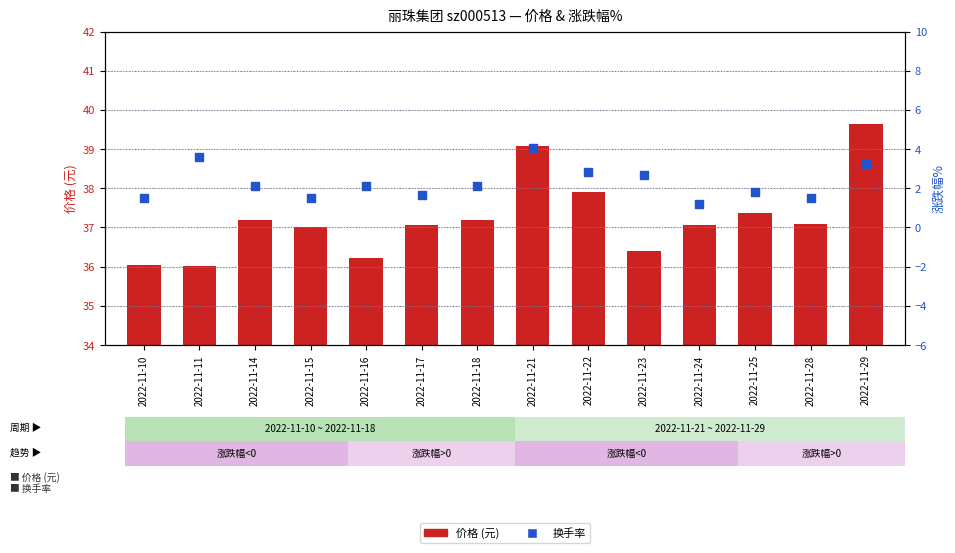

What are all the series names shown in the legend?

list, 价格, 换手率